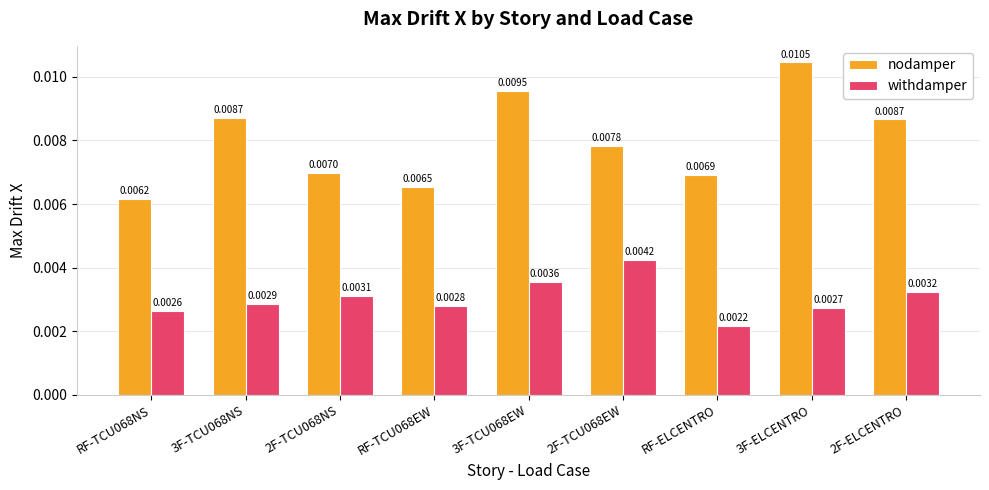

Which series has the largest range (max minus min)?

nodamper